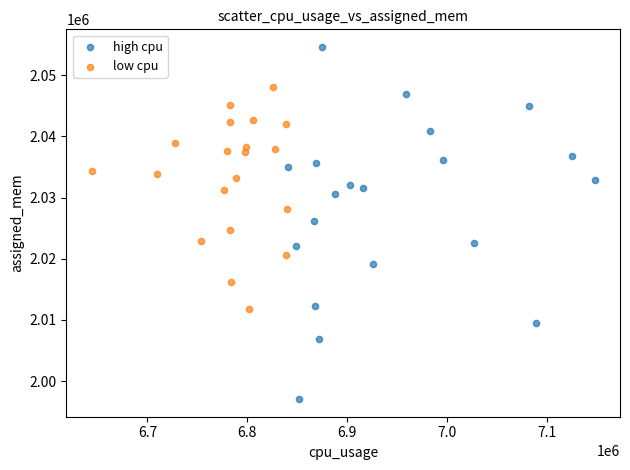

Which series reaches the maximum Y coordinate?

high cpu